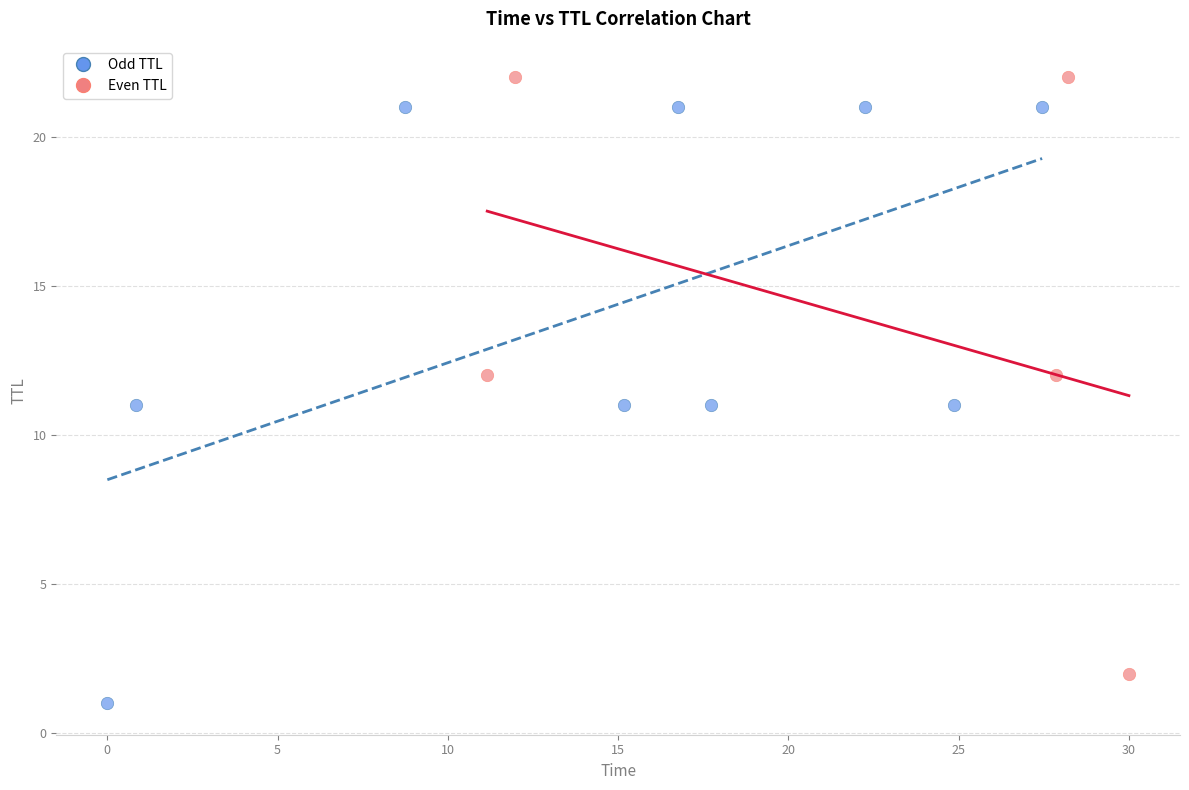

Which series reaches the maximum Y coordinate?

Even TTL